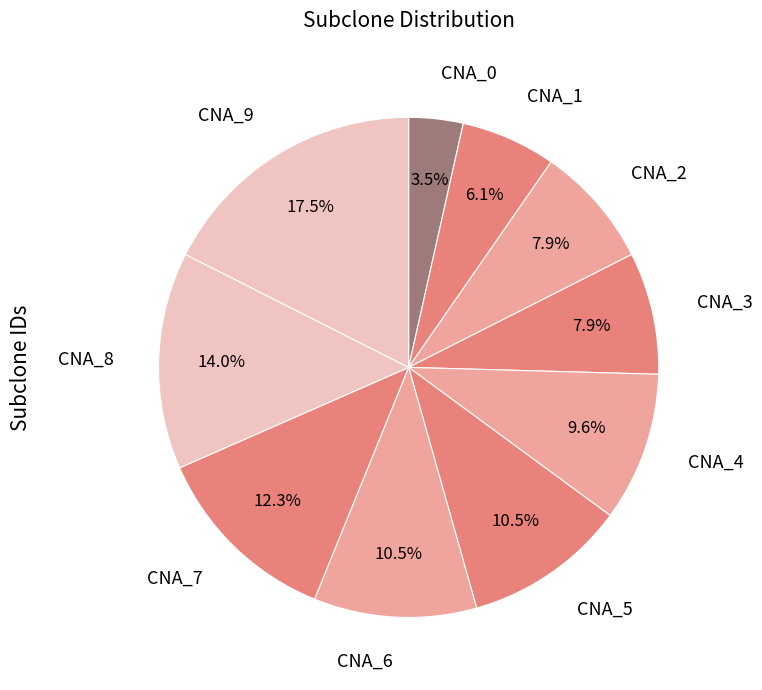

What is the largest slice in the pie chart?

CNA_9